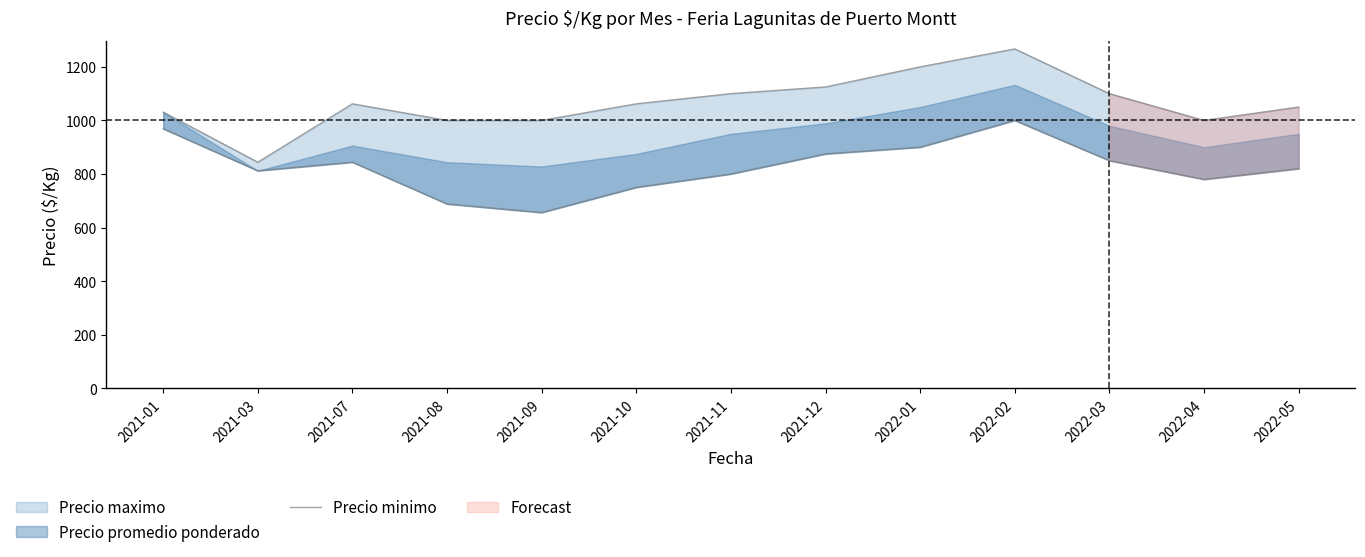

At which category does the data reach its first local valley?

2021-03